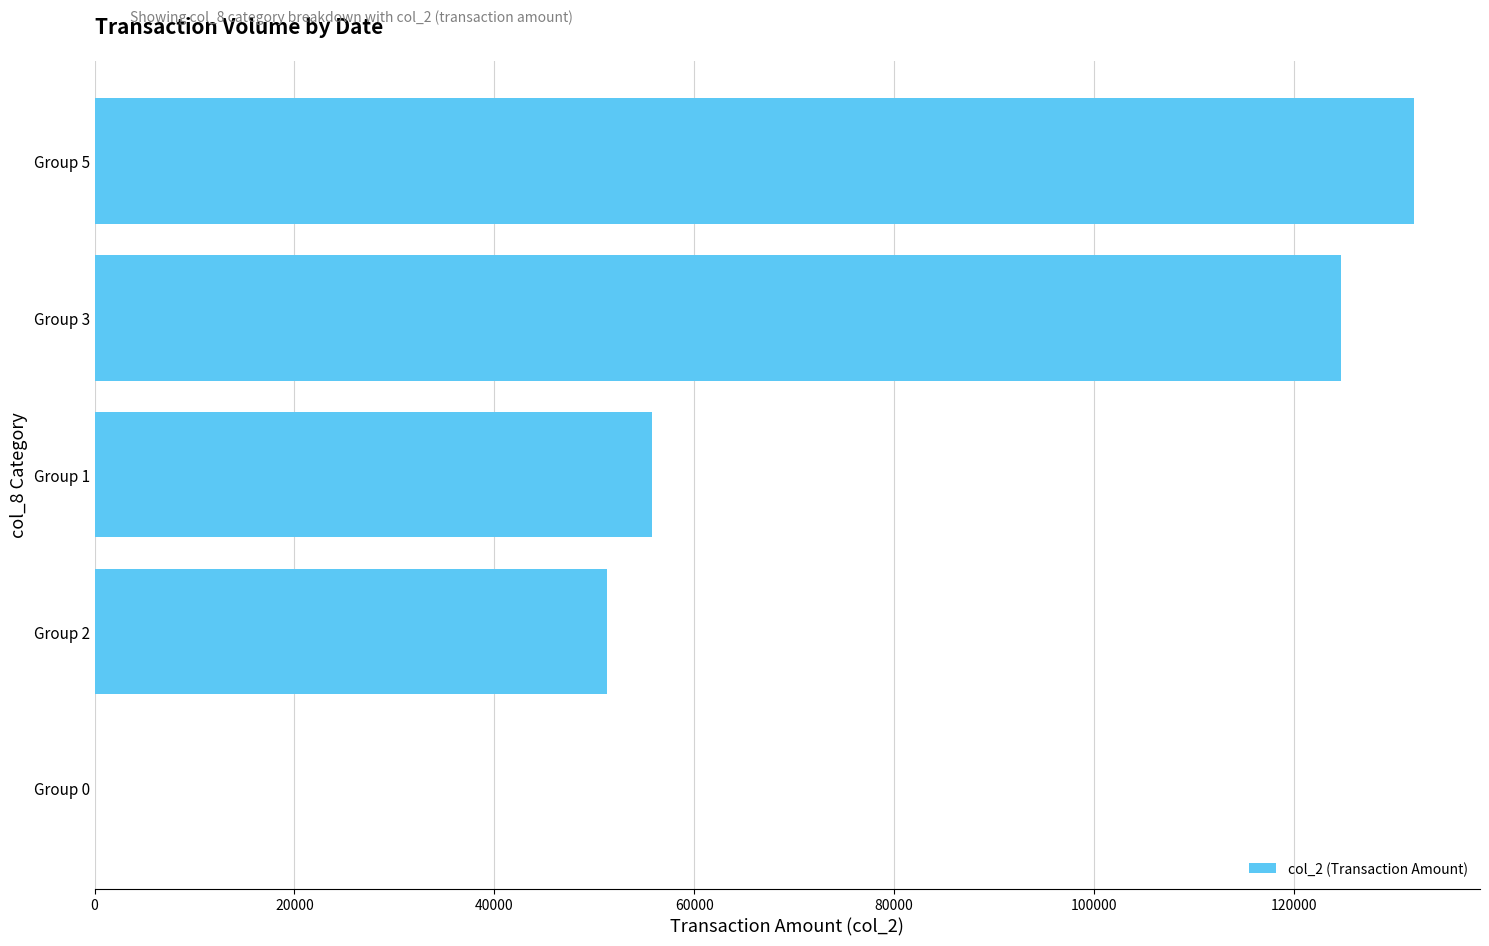

Is it true that the value at Group 1 is 55800?

True